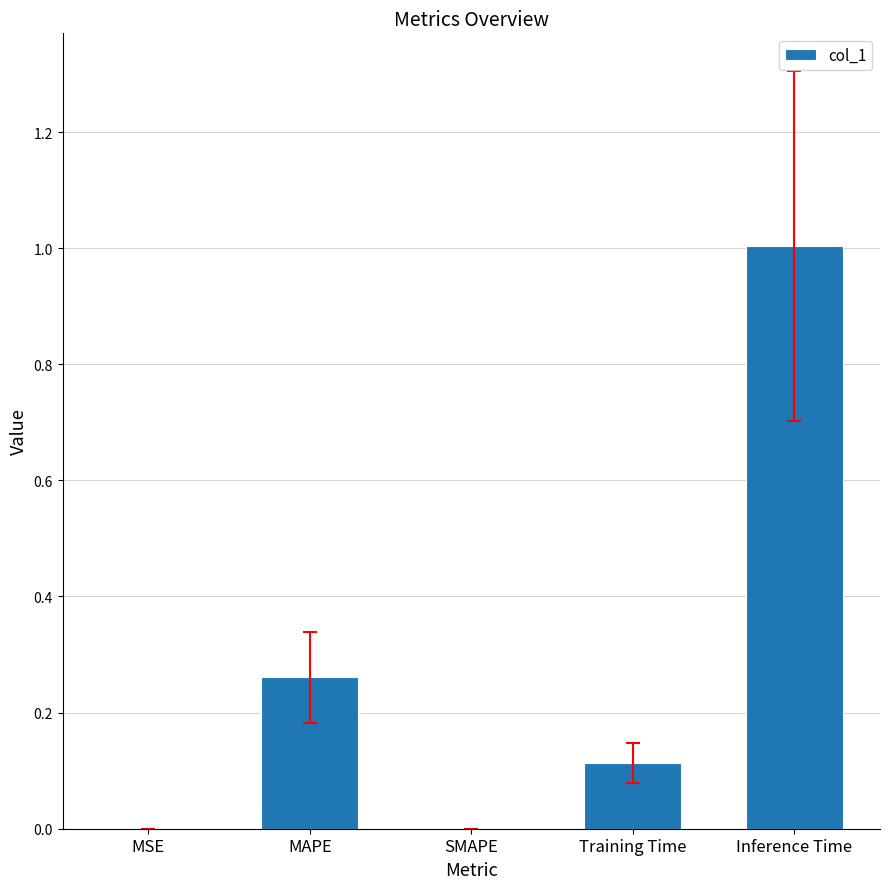

Is it true that the value at Training Time is 0.1?

True